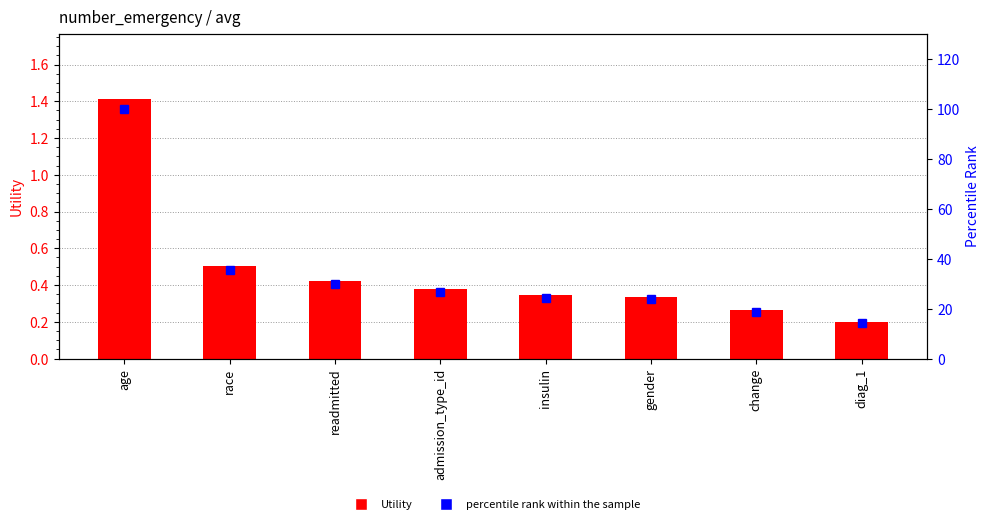

How many values in the percentile rank within the sample series are below 26?

4